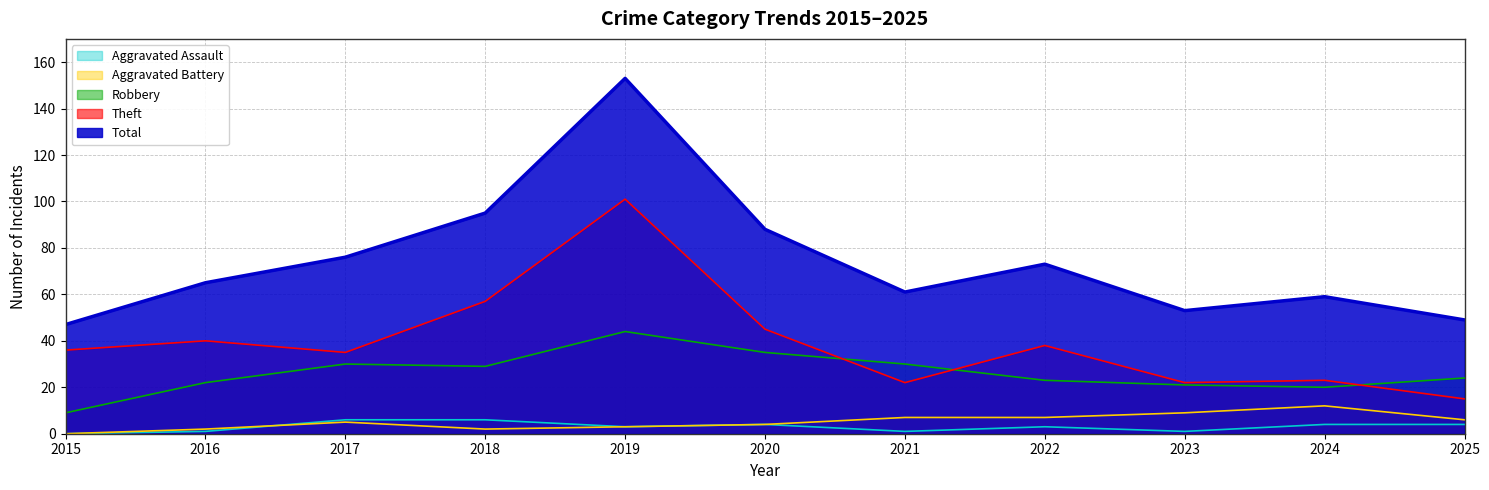

What is the difference between the second highest and second lowest values in the Robbery series?

15